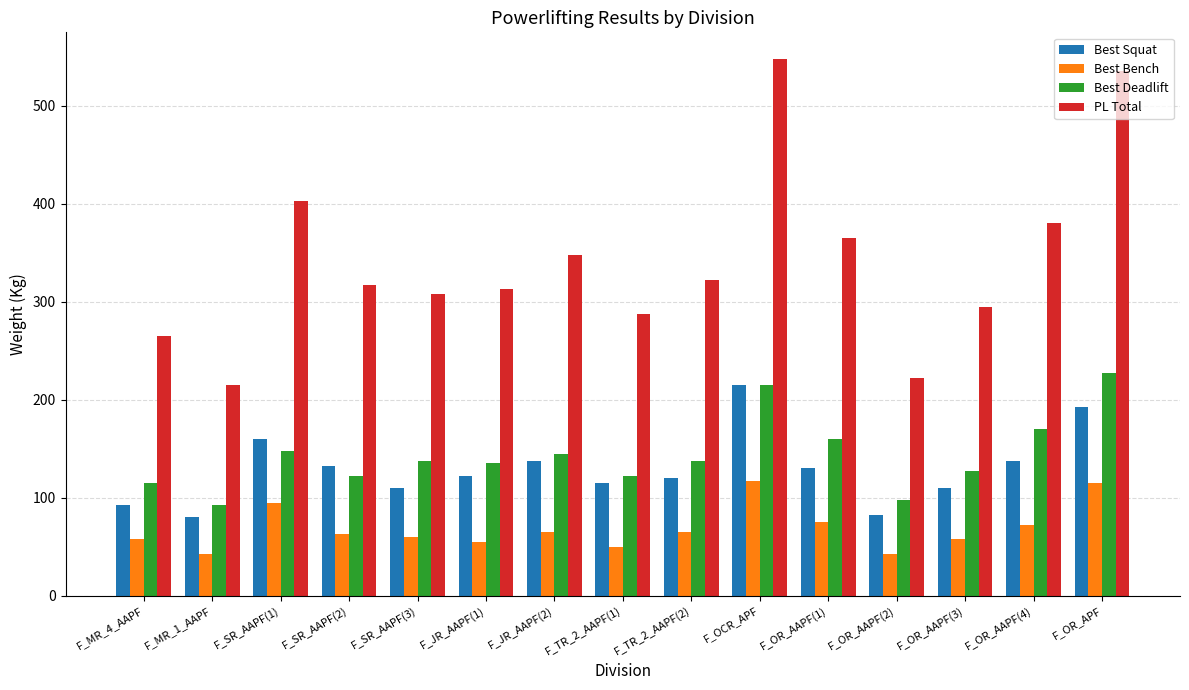

True or false: Best Squat has a value of 215.0 at F_OCR_APF.

True